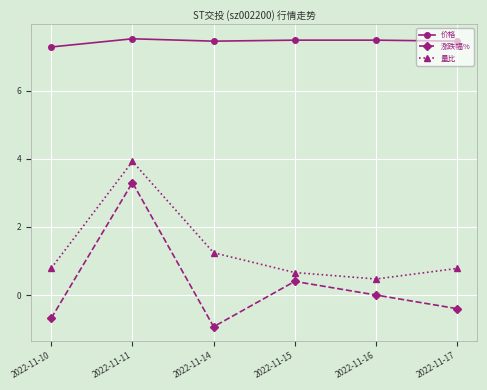

Which series has the largest range (max minus min)?

涨跌幅%